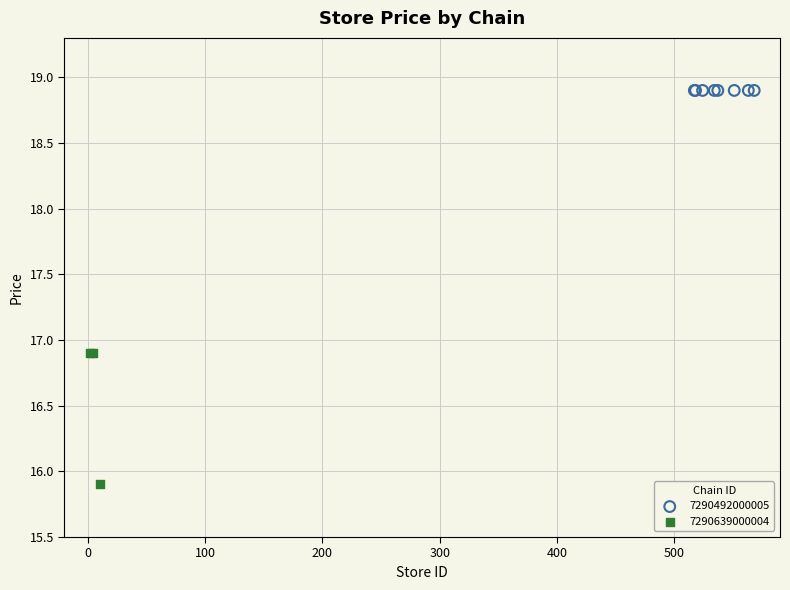

Which series reaches the minimum Y coordinate?

7290639000004